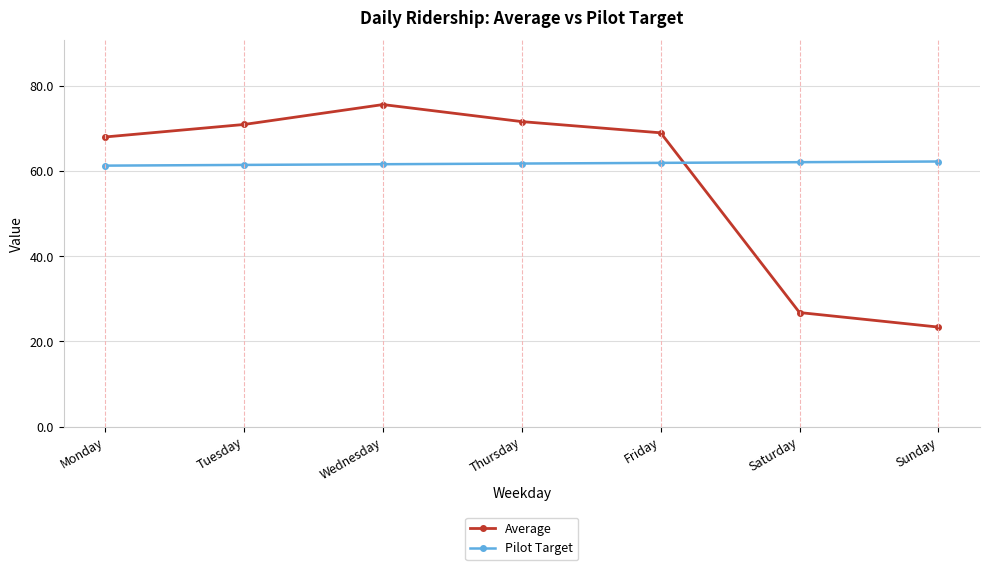

In Average, how many points are higher than both neighbors (excluding endpoints)?

1